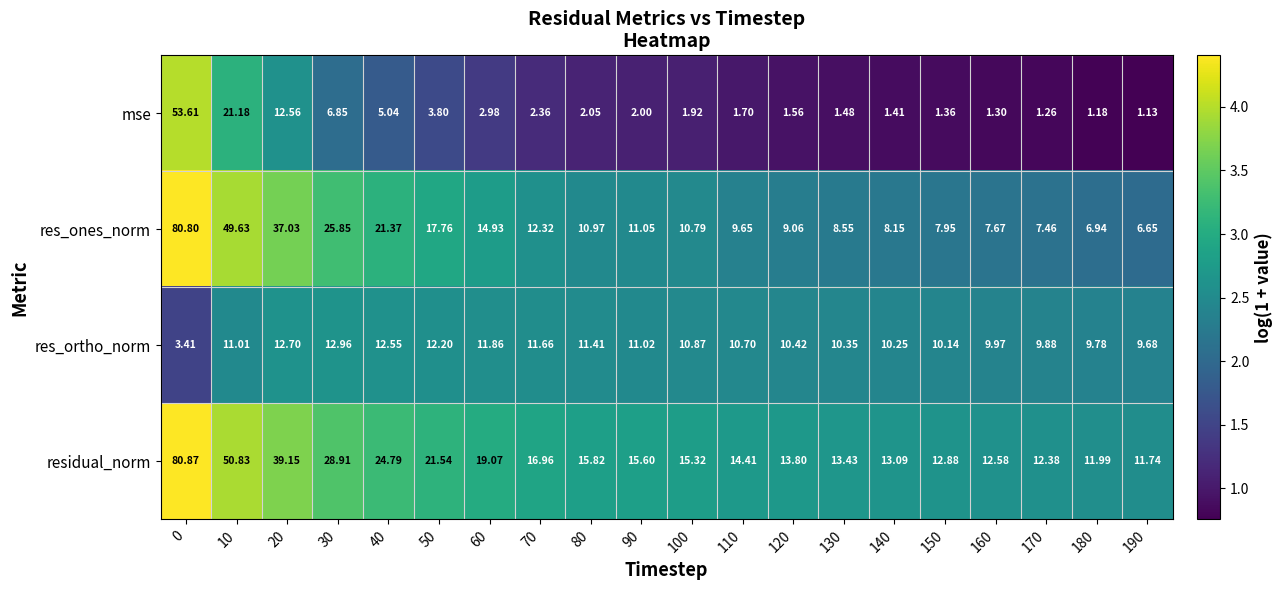

Which series has the widest spread of values?

res_ones_norm